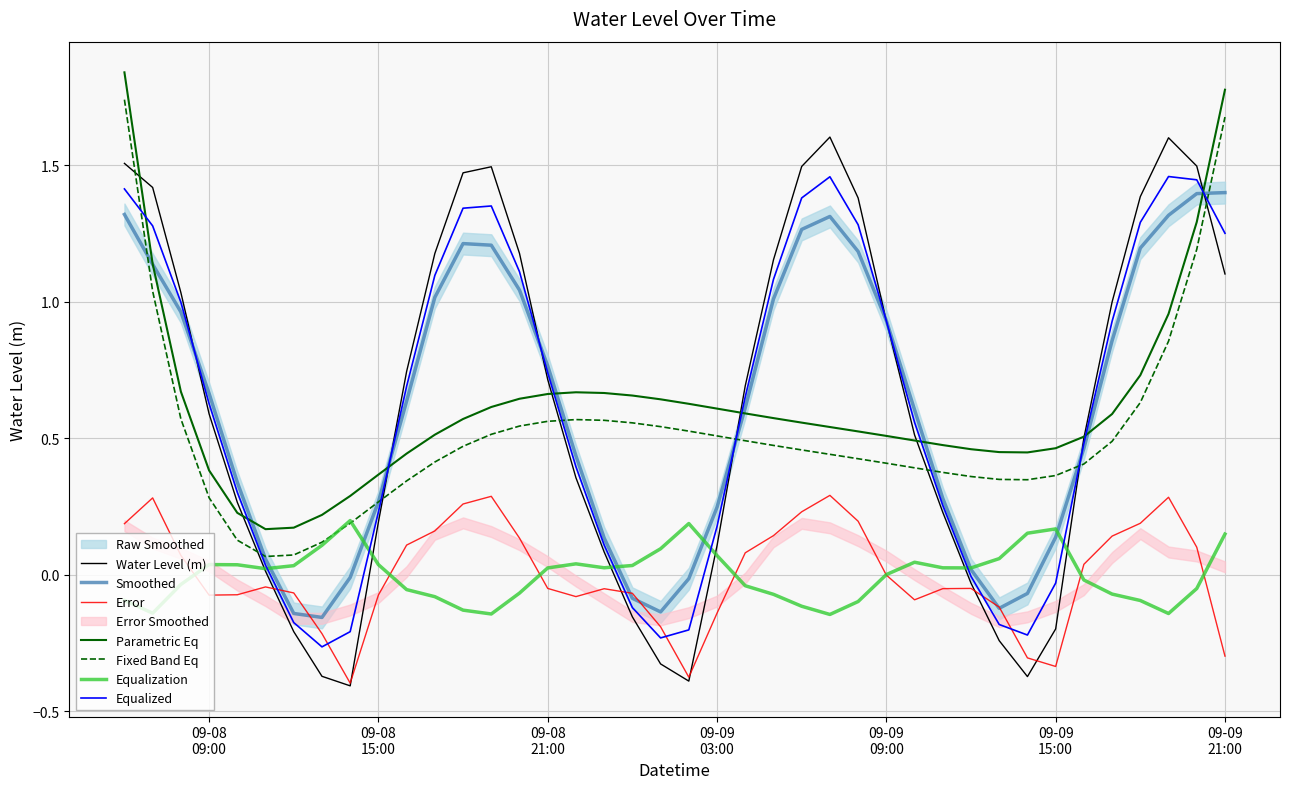

True or false: Parametric Eq and Fixed Band Eq intersect in this chart.

False